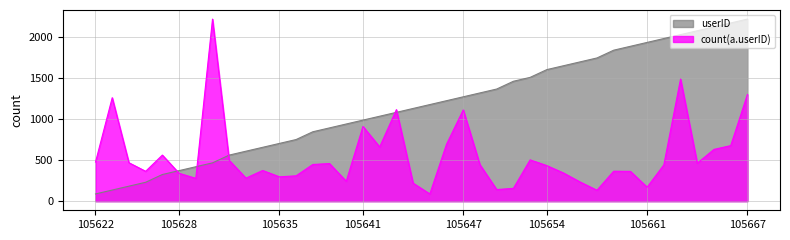

What are all the series names shown in the legend?

userID, count(a.userID)